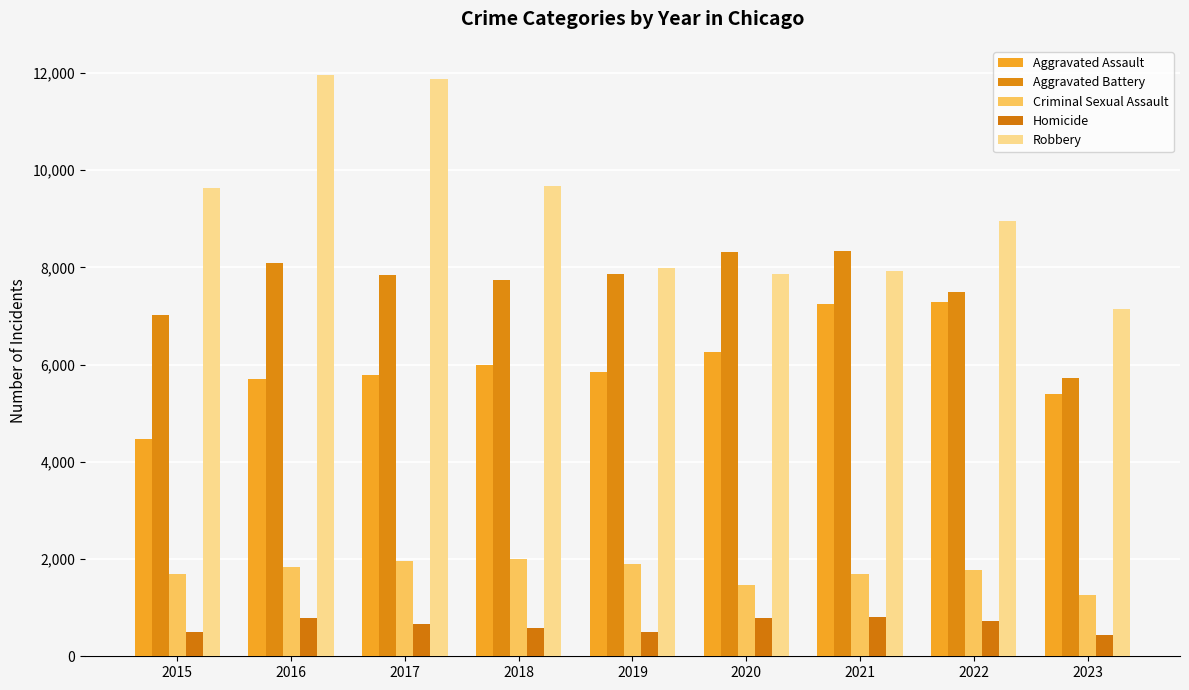

What are all the series names shown in the legend?

Aggravated Assault, Aggravated Battery, Criminal Sexual Assault, Homicide, Robbery